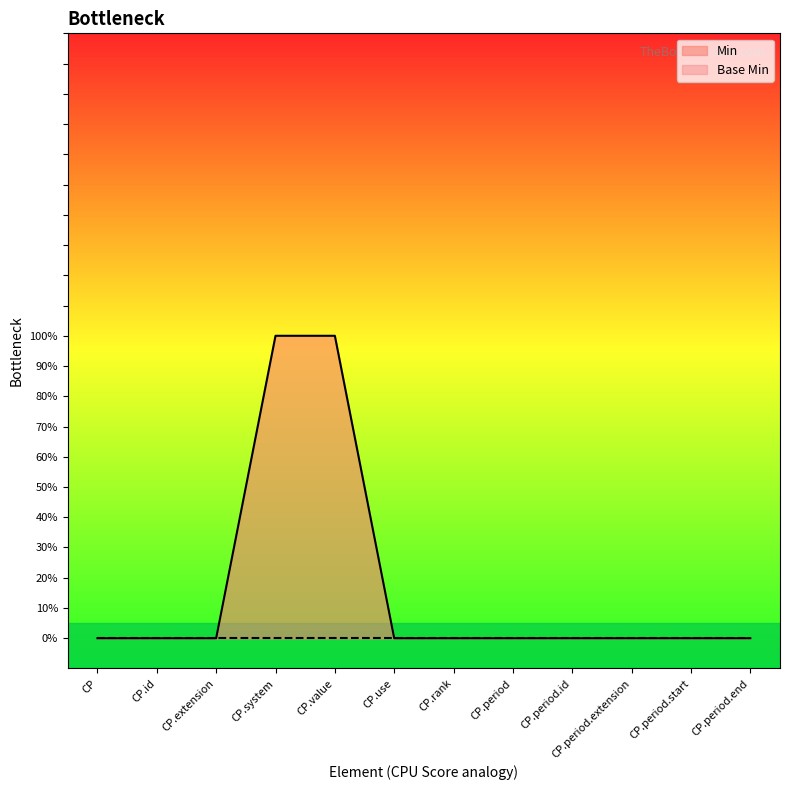

True or false: the data has more than 0 interior local peaks.

False